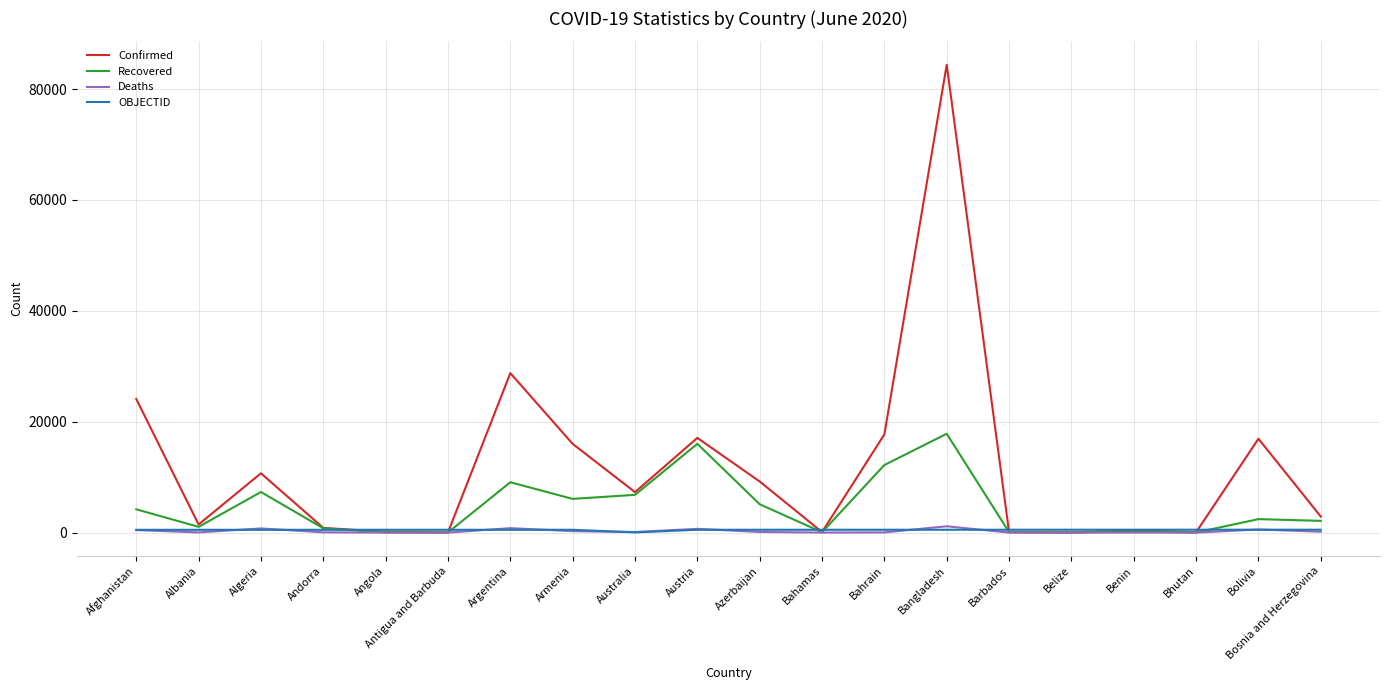

What is the maximum value for Recovered?

17827